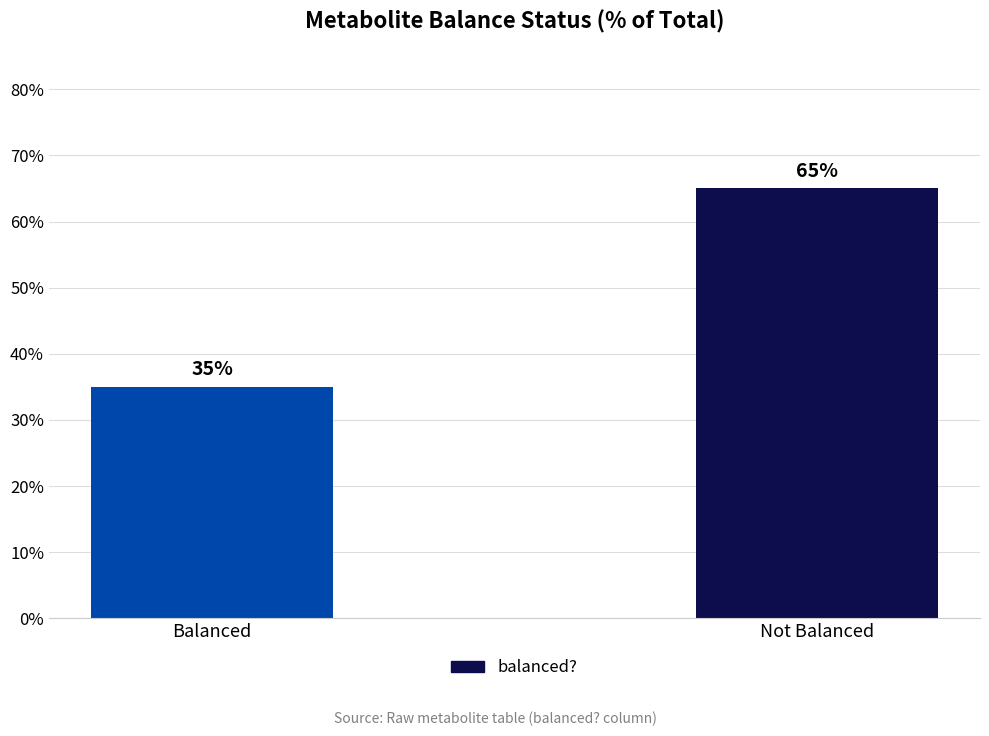

Are the bars horizontal?

No